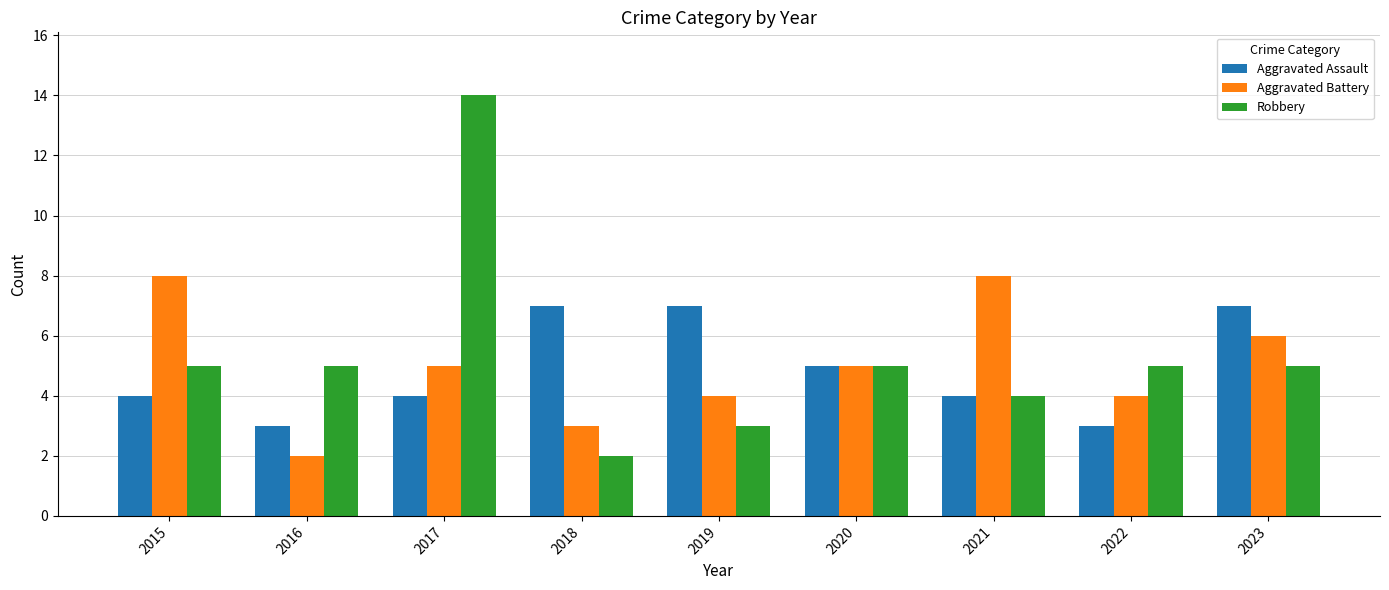

Which category has the highest value in the Robbery series?

2017